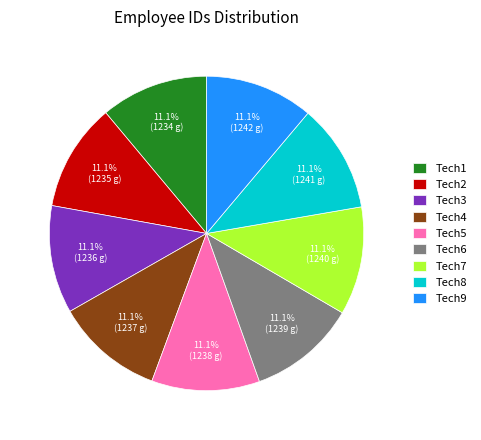

Does any single category account for the majority?

No